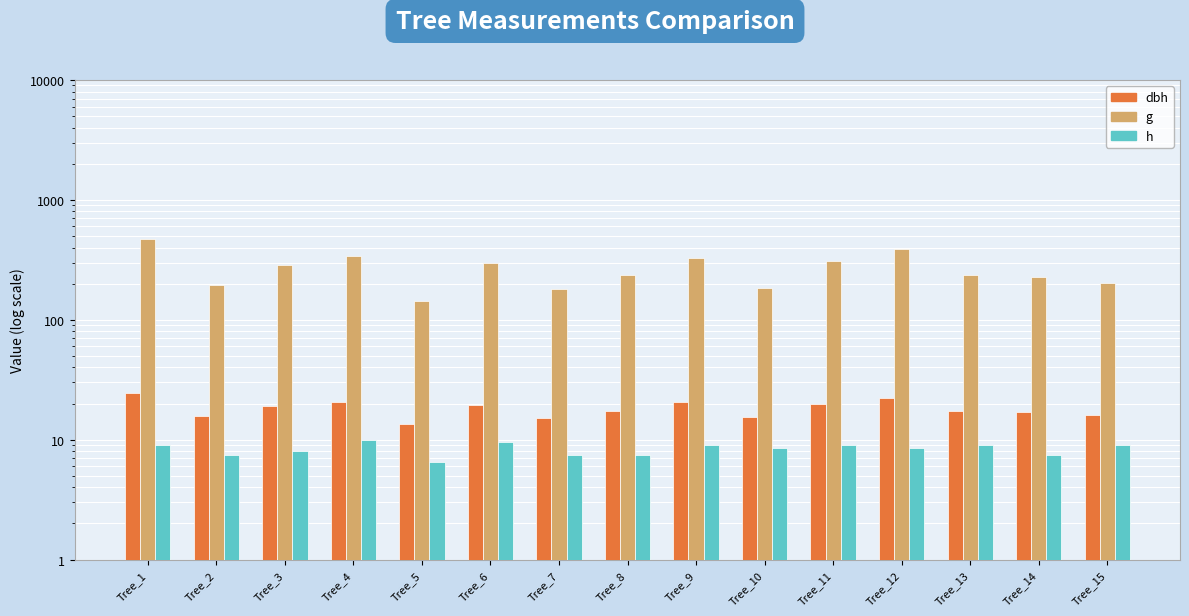

True or false: dbh has a value of 29.6 at Tree_4.

False